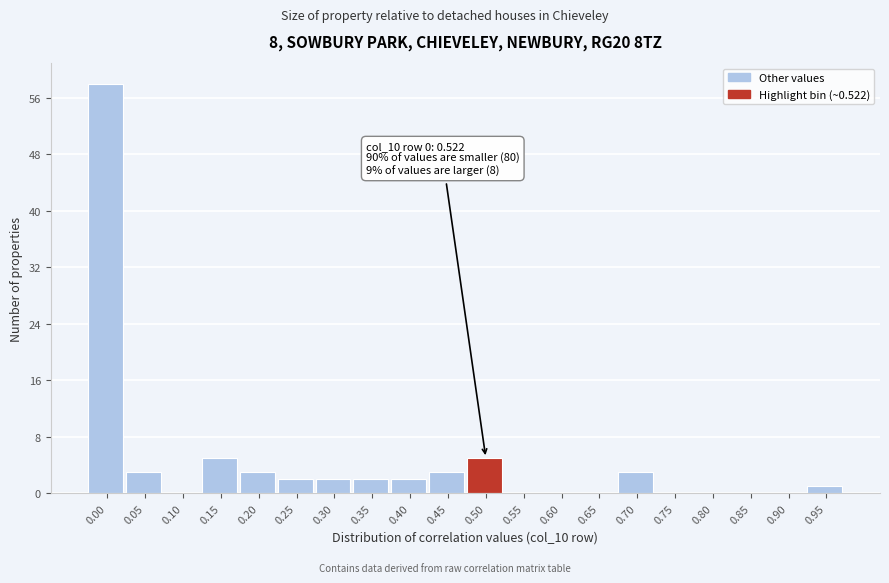

Reading right to left, list all the values displayed in this chart.

0.95=1	0.90=0	0.85=0	0.80=0	0.75=0	0.70=3	0.65=0	0.60=0	0.55=0	0.50=5	0.45=3	0.40=2	0.35=2	0.30=2	0.25=2	0.20=3	0.15=5	0.10=0	0.05=3	0.00=58